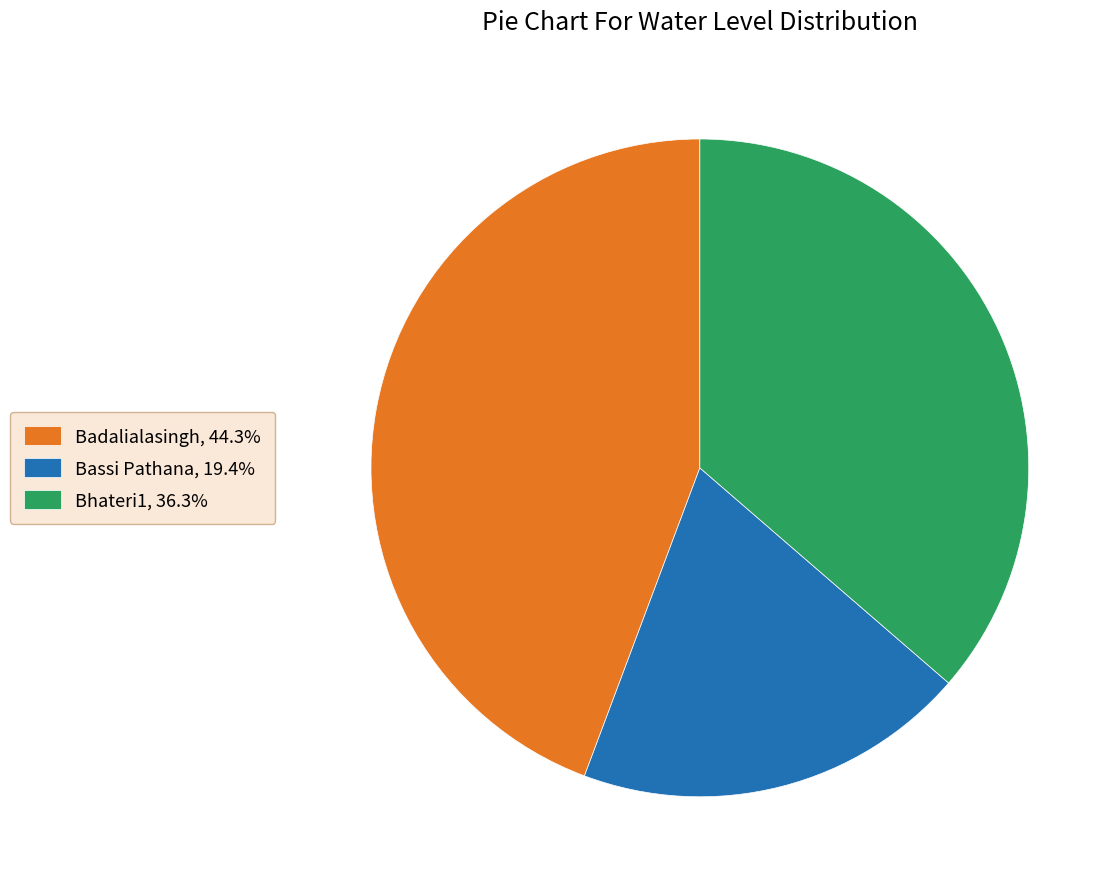

Approximately how many times larger is the value at Bassi Pathana compared to Bhateri1?

0.5